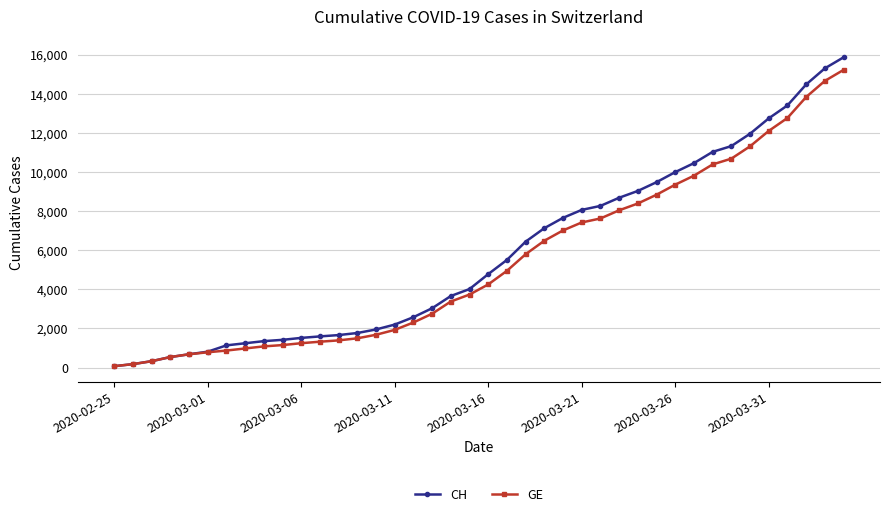

What is the maximum value shown in the chart?

15857